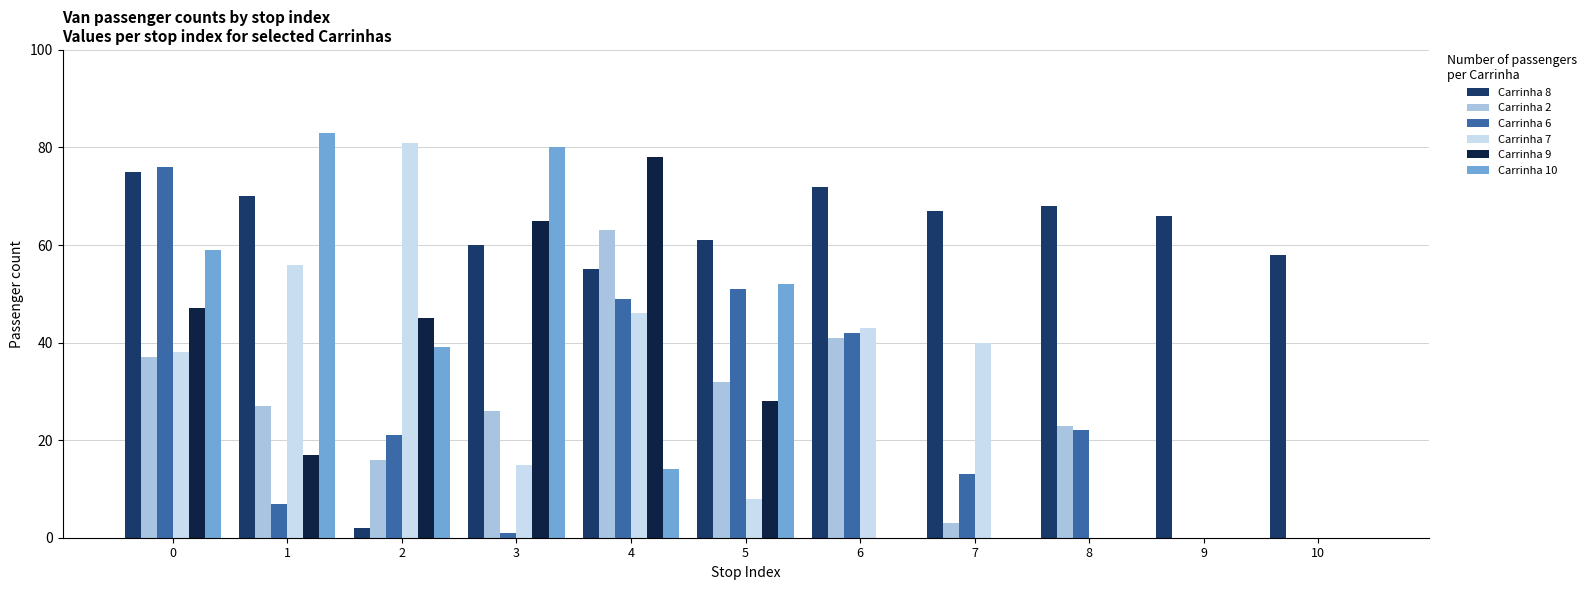

Reading left to right, extract all data points from this chart.

Carrinha 8: 0=75	1=70	2=2	3=60	4=55	5=61	6=72	7=67	8=68	9=66	10=58
Carrinha 2: 0=37	1=27	2=16	3=26	4=63	5=32	6=41	7=3	8=23	9=0	10=0
Carrinha 6: 0=76	1=7	2=21	3=1	4=49	5=51	6=42	7=13	8=22	9=0	10=0
Carrinha 7: 0=38	1=56	2=81	3=15	4=46	5=8	6=43	7=40	8=0	9=0	10=0
Carrinha 9: 0=47	1=17	2=45	3=65	4=78	5=28	6=0	7=0	8=0	9=0	10=0
Carrinha 10: 0=59	1=83	2=39	3=80	4=14	5=52	6=0	7=0	8=0	9=0	10=0